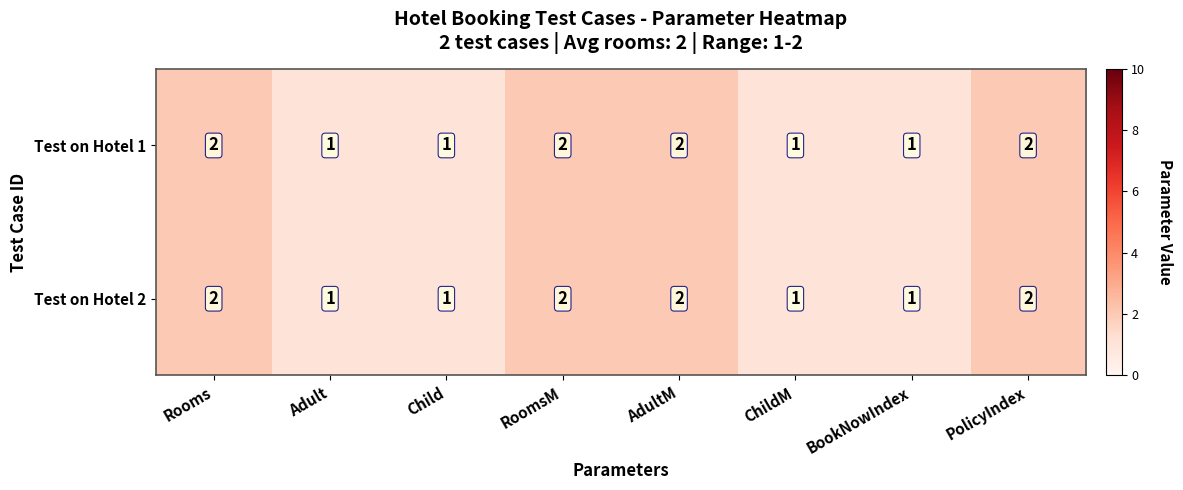

What is the minimum value shown in the chart?

1